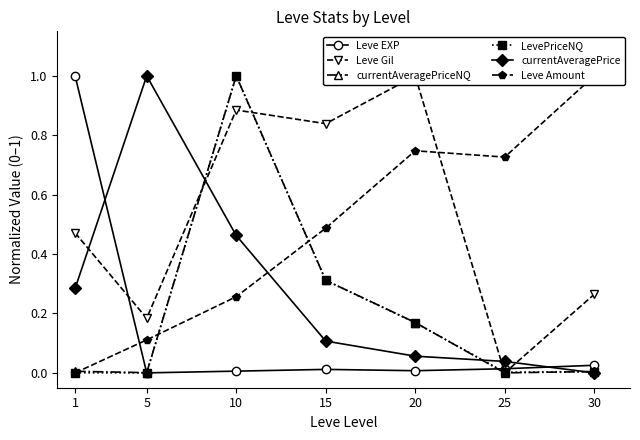

How many interior local valleys does the LevePriceNQ series have?

2